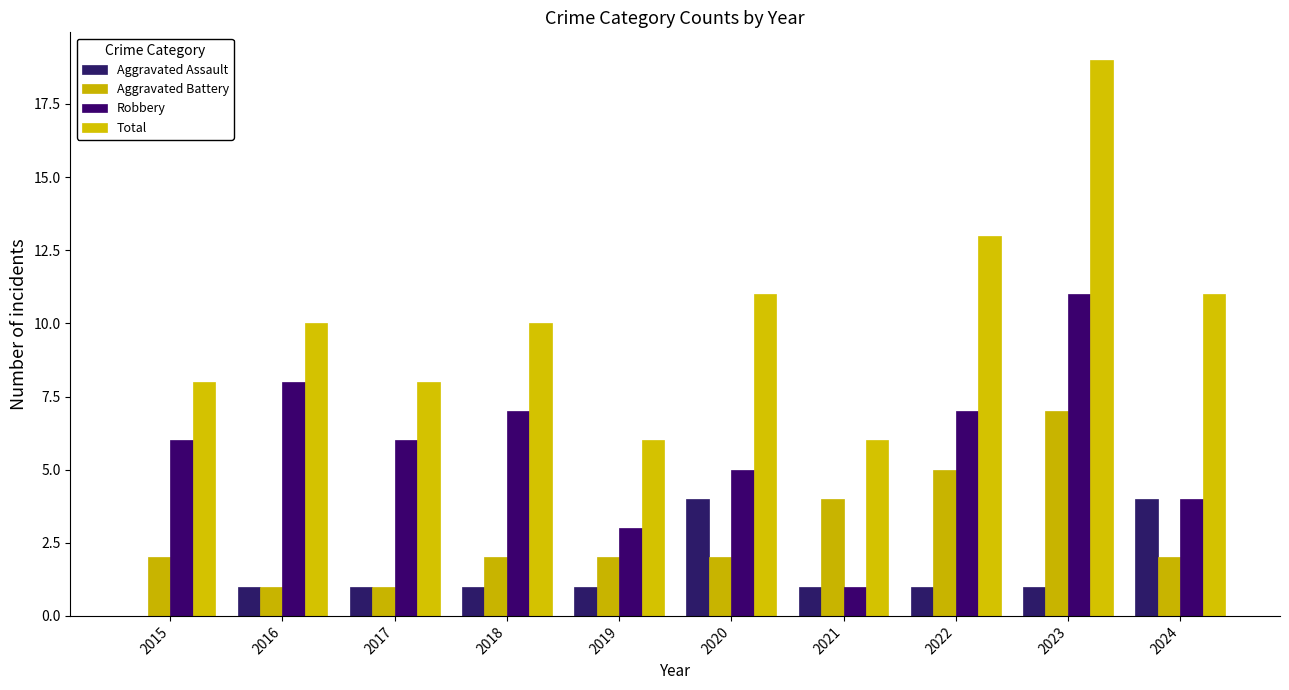

Is the value of Robbery at 2020 greater than the value of Total at 2021?

No